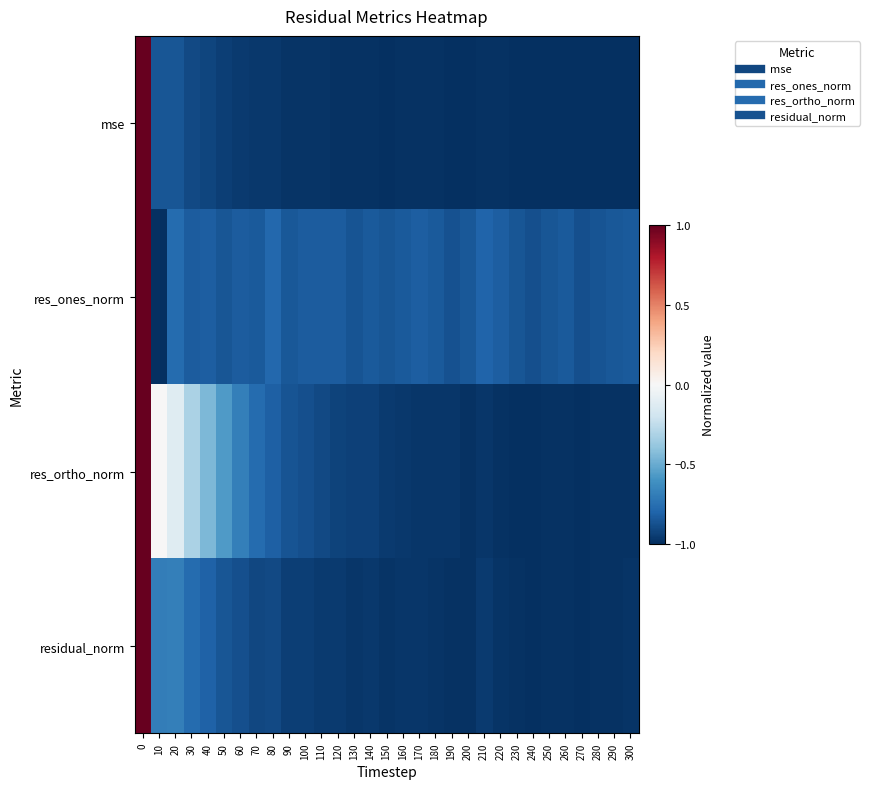

Which series changed the most between 30 and 300?

res_ortho_norm